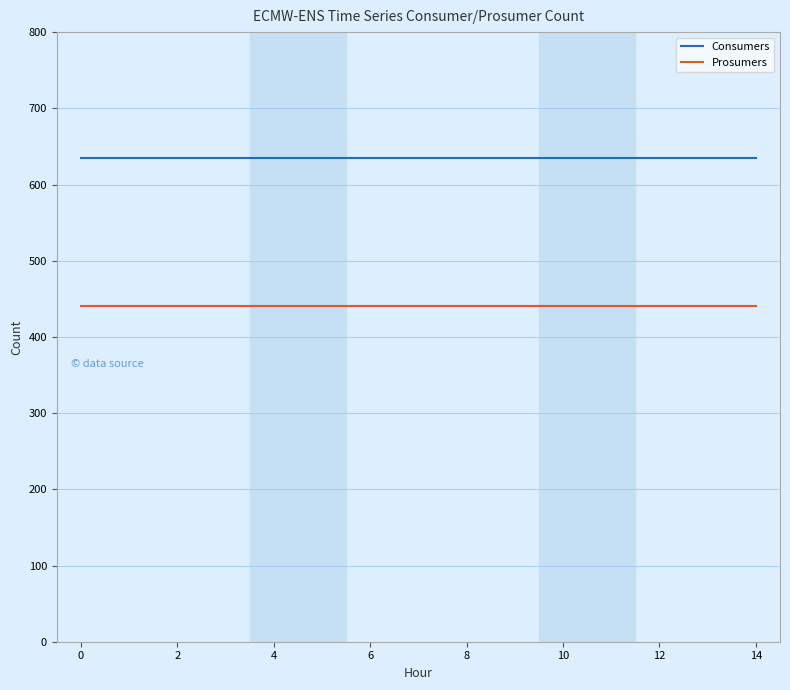

Rank the series by their average value, from lowest to highest.

Prosumers, Consumers